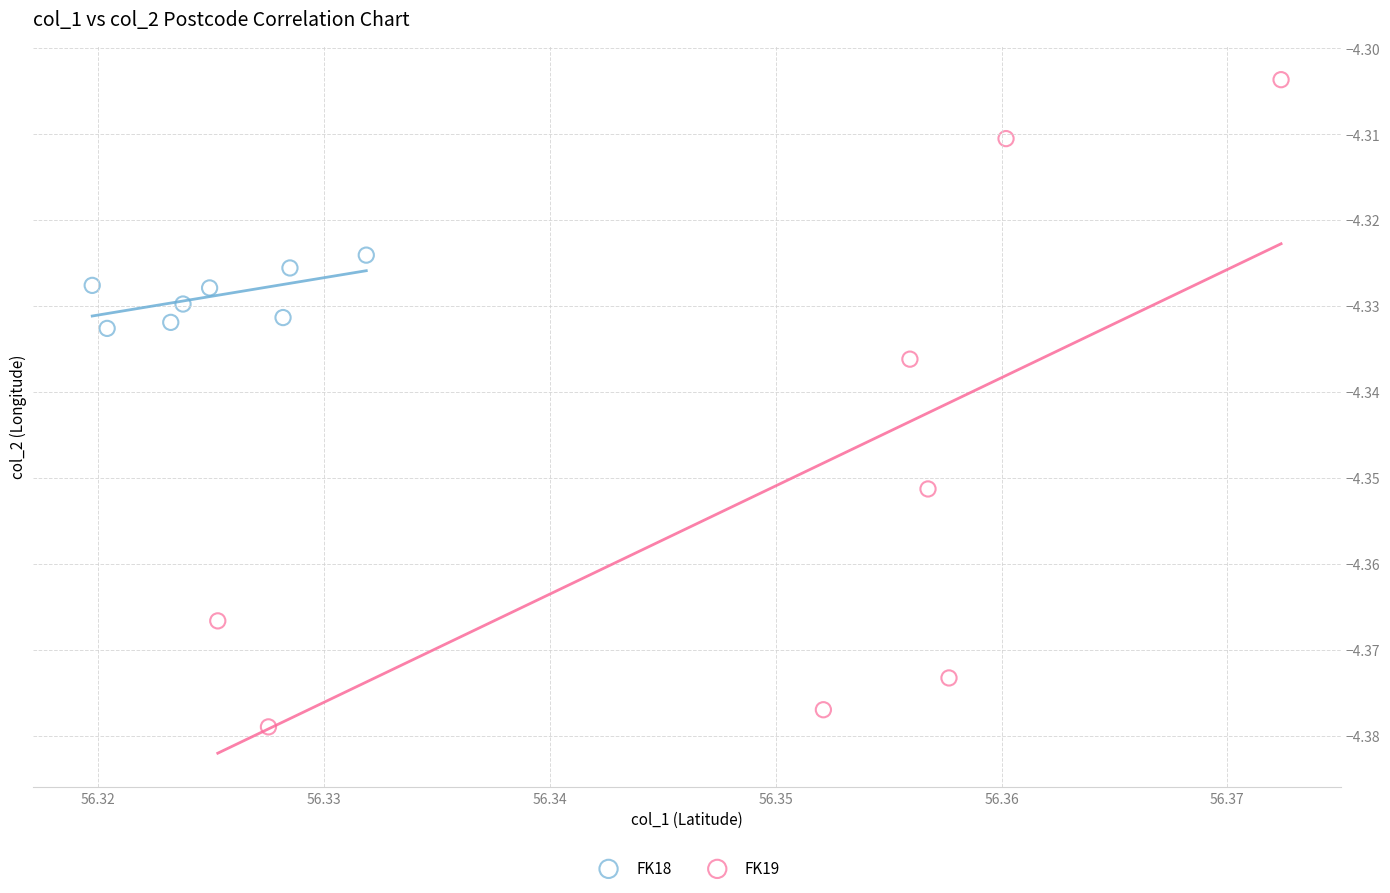

Which series has the largest Y range (max minus min)?

FK19